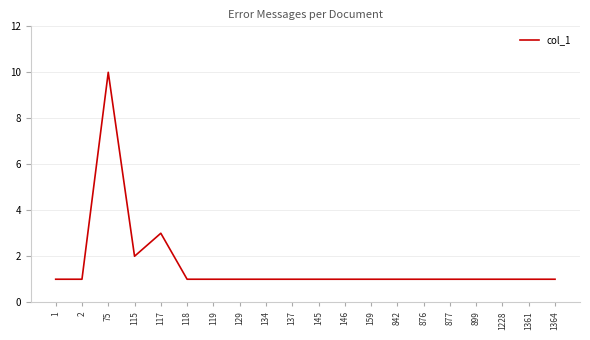

Which category has the highest value across all series?

75